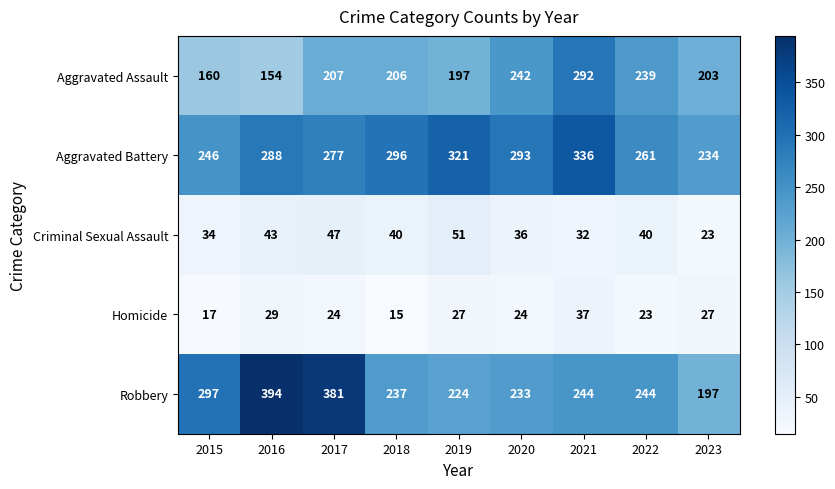

What is the sum of the Aggravated Assault values at 2017 and 2019?

404